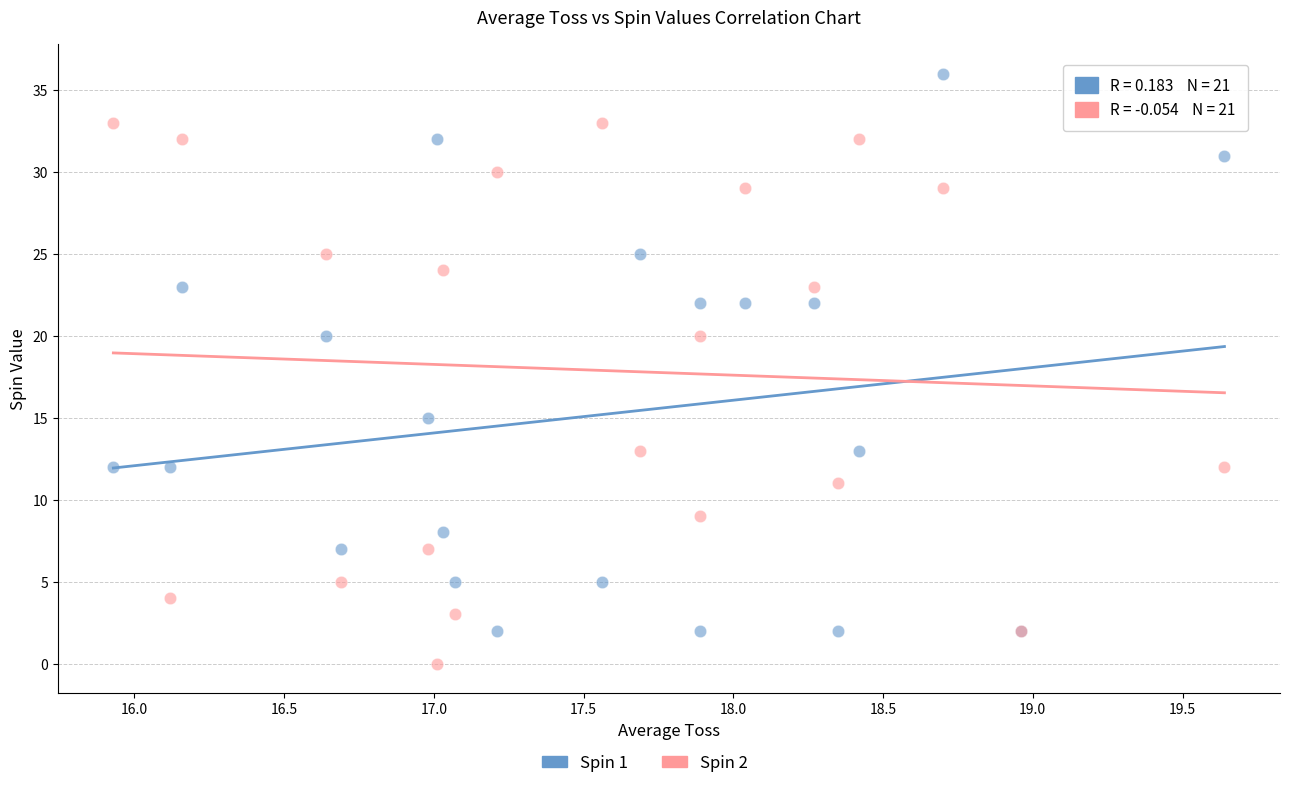

Which series reaches the minimum Y coordinate?

Spin 2